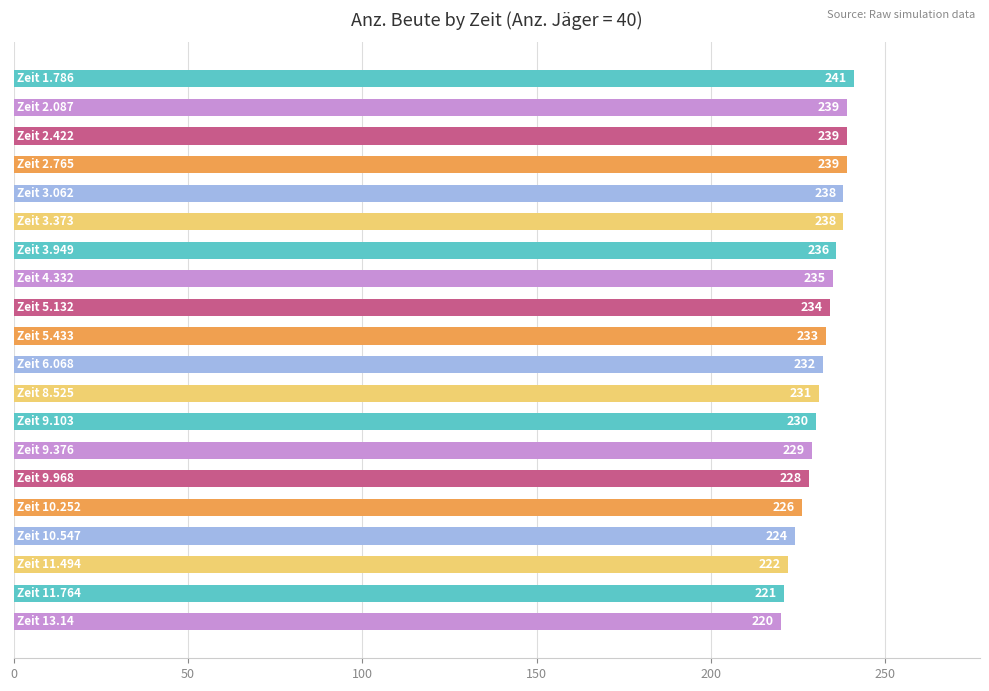

Are the bars grouped side by side (vs. stacked)?

No